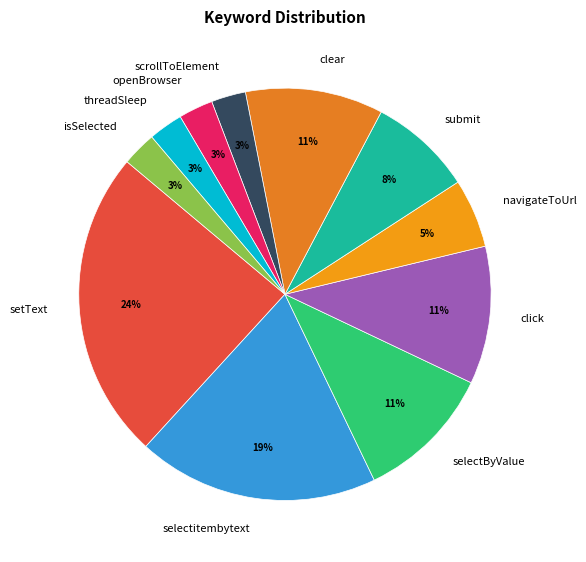

To the nearest percent, what percentage of the pie is setText?

24%